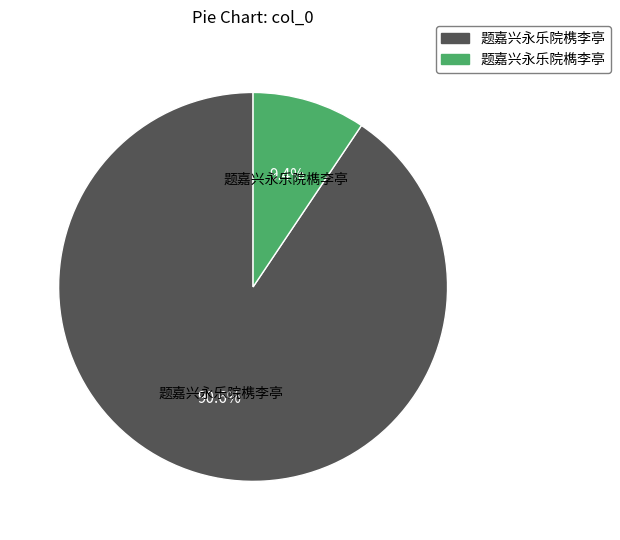

What is the total percentage of 题嘉兴永乐院槜李亭 and 题嘉兴永乐院檇李亭?

100.0%